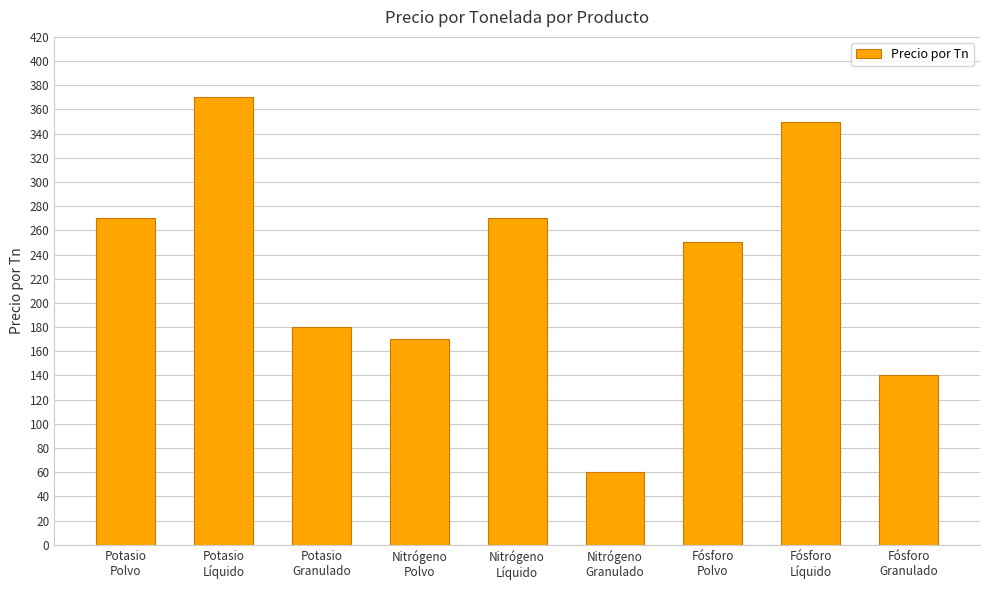

What is the difference between the values at Nitrógeno
Líquido and Potasio
Líquido?

100